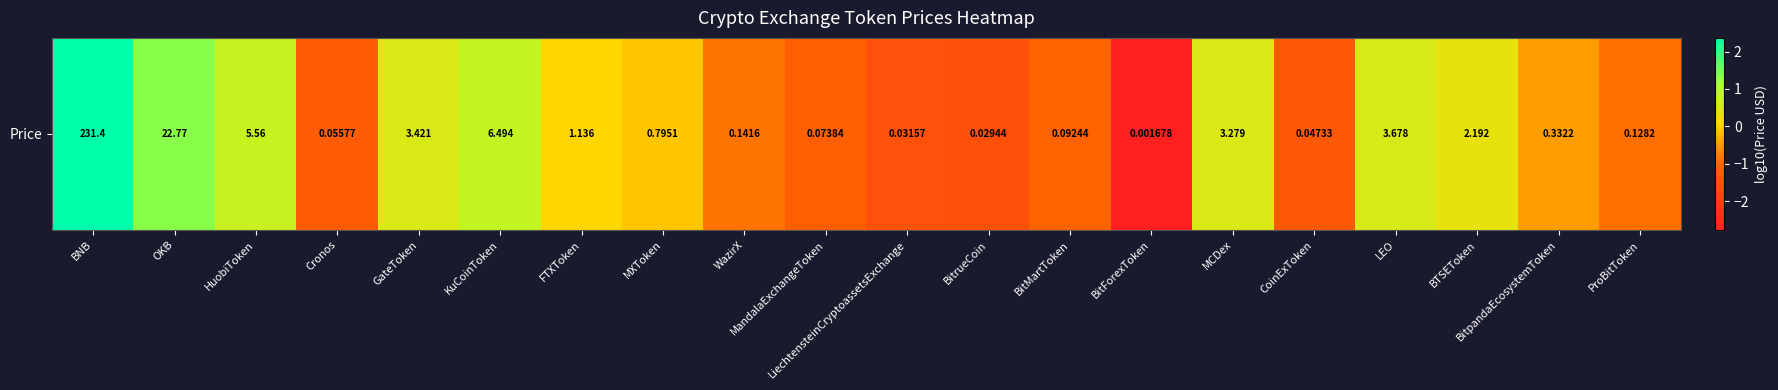

What is the smallest value displayed?

-2.8